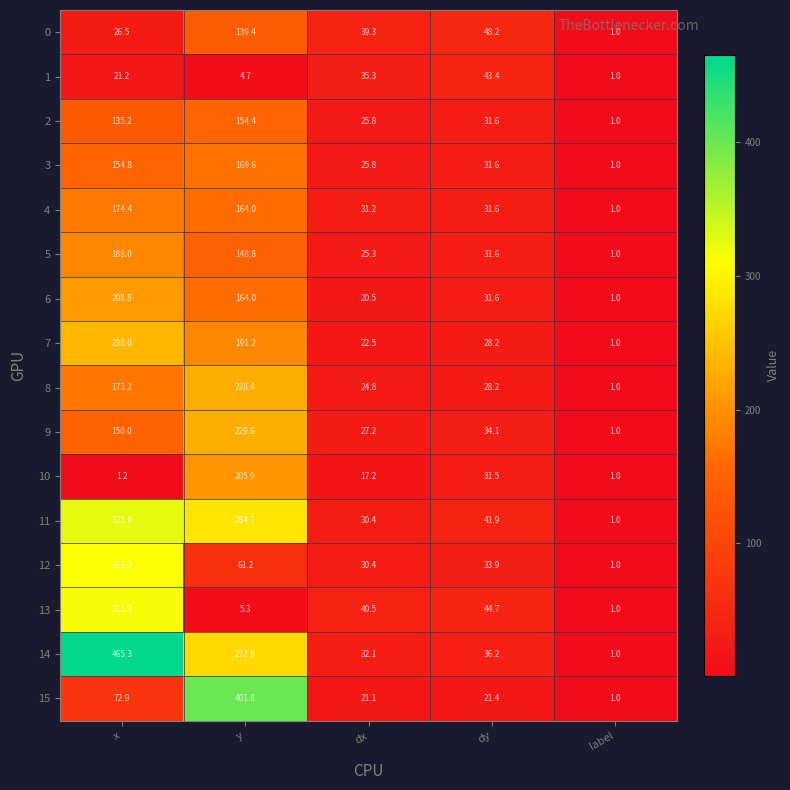

The 1 series shows 12.7 at dy. True or false?

False